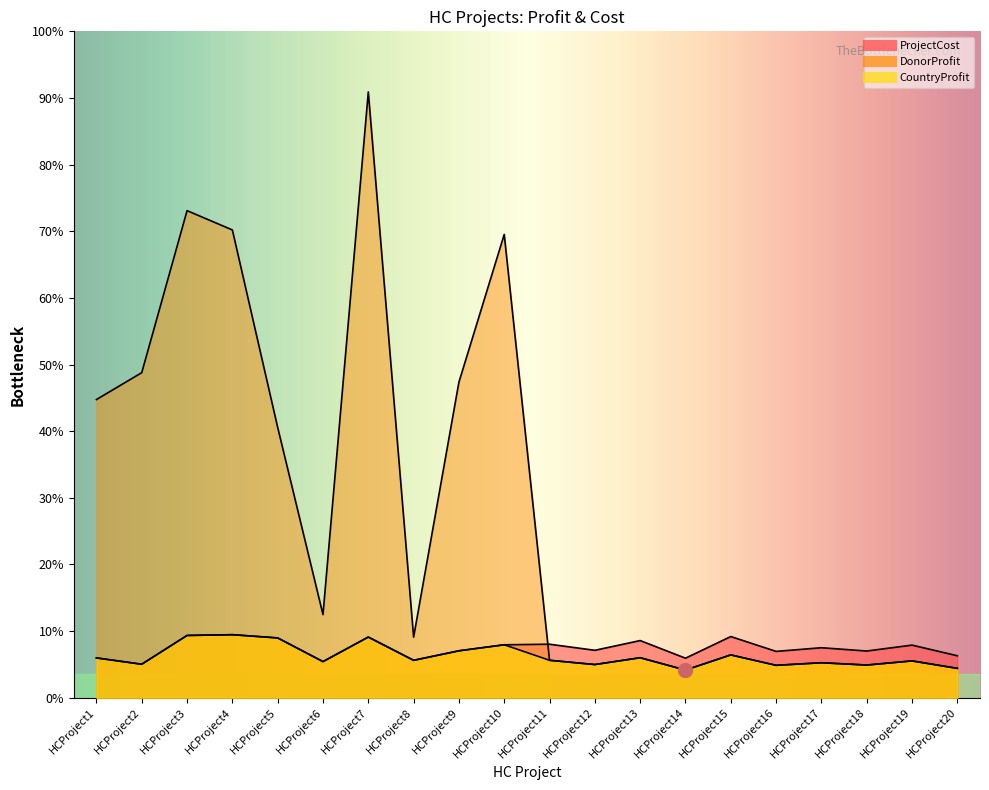

What is the approximate value of CountryProfit at HCProject2, to the nearest 10?

5170